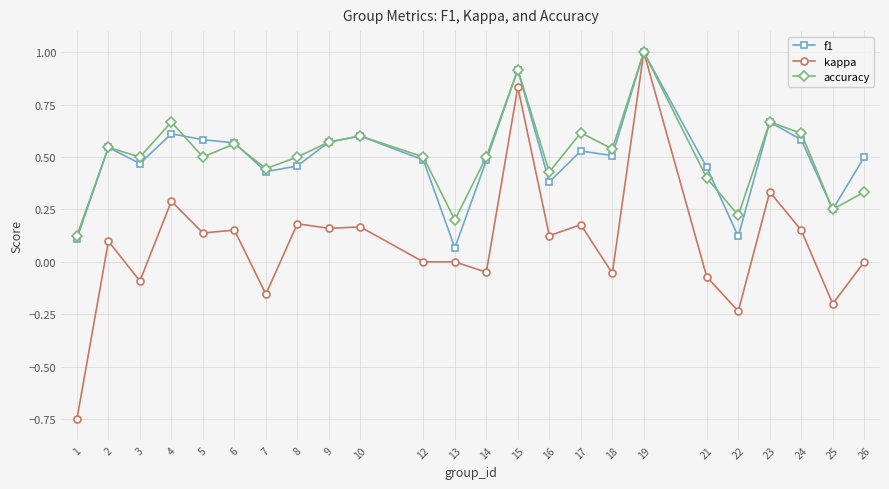

What is the highest value of the kappa series?

1.0